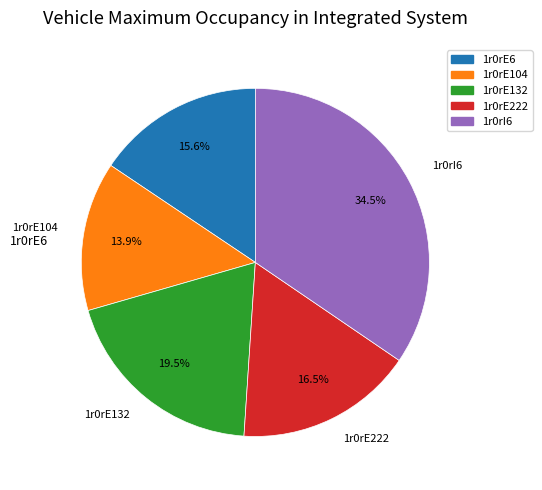

Does any single category account for the majority?

No